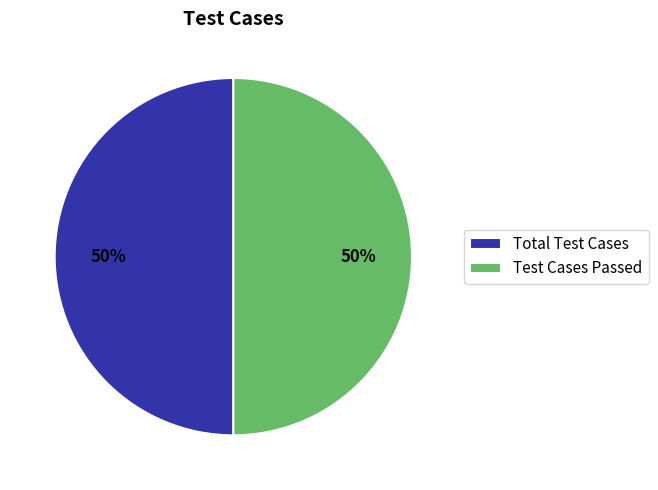

To the nearest percent, what is the average slice percentage?

50%